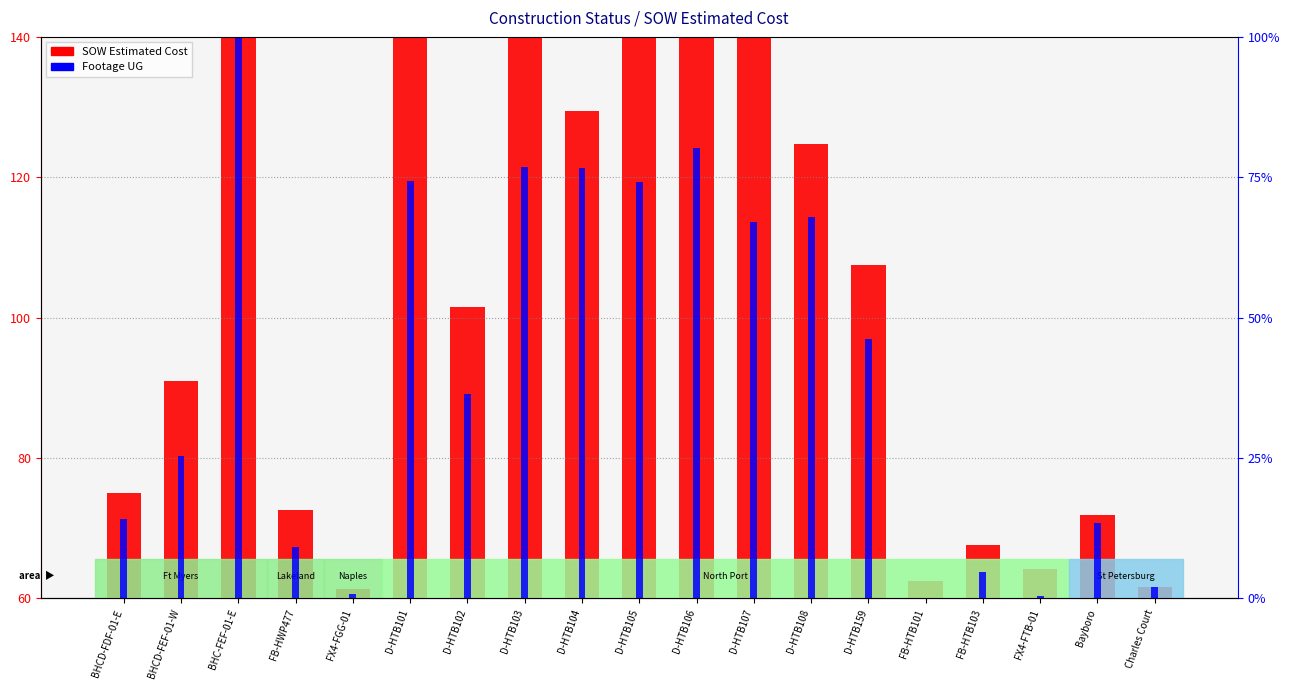

Reading left to right, what are all the values shown in this chart?

SOW Estimated Cost: BHCD-FDF-01-E=75.1	BHCD-FEF-01-W=91.0	BHC-FEF-01-E=180.0	FB-HWP477=72.6	FX4-FGG-01=61.3	D-HTB101=142.7	D-HTB102=101.5	D-HTB103=154.1	D-HTB104=129.4	D-HTB105=142.2	D-HTB106=148.8	D-HTB107=154.1	D-HTB108=124.8	D-HTB159=107.5	FB-HTB101=62.5	FB-HTB103=67.6	FX4-FTB-01=64.2	Bayboro=71.9	Charles Court=61.6
Footage UG: BHCD-FDF-01-E=14.1	BHCD-FEF-01-W=25.3	BHC-FEF-01-E=100.0	FB-HWP477=9.2	FX4-FGG-01=0.8	D-HTB101=74.3	D-HTB102=36.4	D-HTB103=76.8	D-HTB104=76.7	D-HTB105=74.2	D-HTB106=80.2	D-HTB107=67.1	D-HTB108=68.0	D-HTB159=46.2	FB-HTB101=0.0	FB-HTB103=4.7	FX4-FTB-01=0.4	Bayboro=13.4	Charles Court=2.0